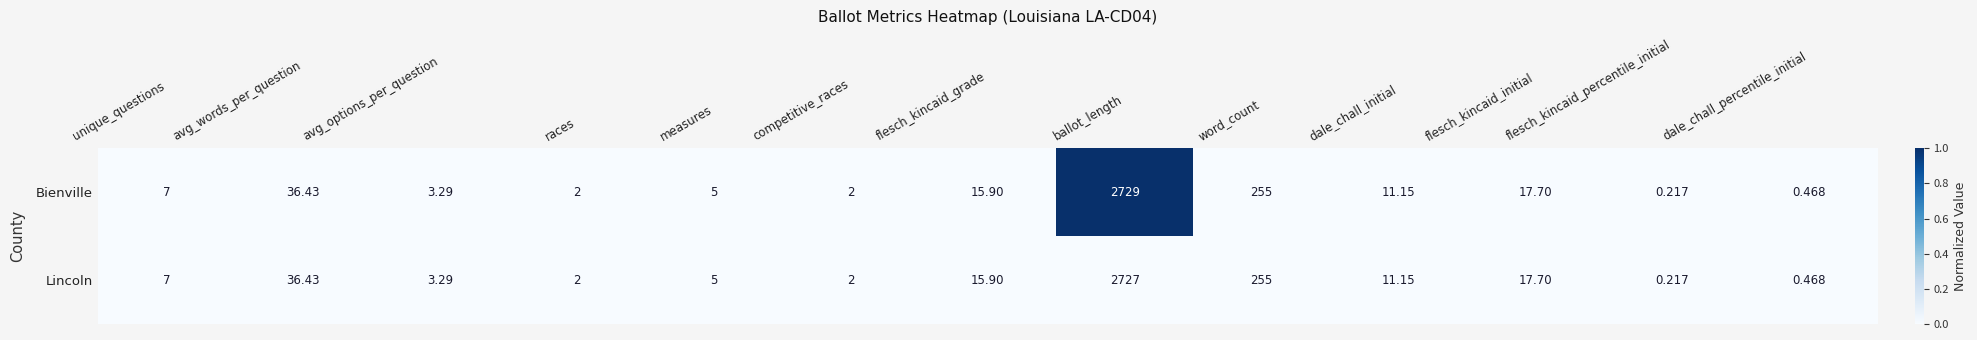

List the series in order of their overall mean, lowest first.

Lincoln, Bienville